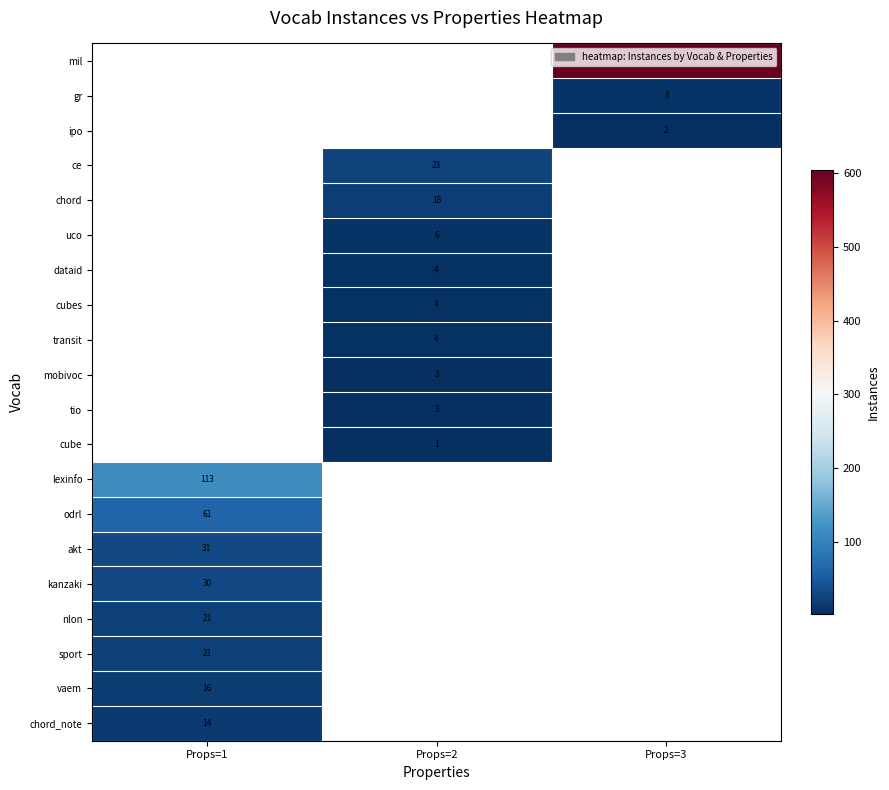

What is the maximum value shown in the chart?

605.0